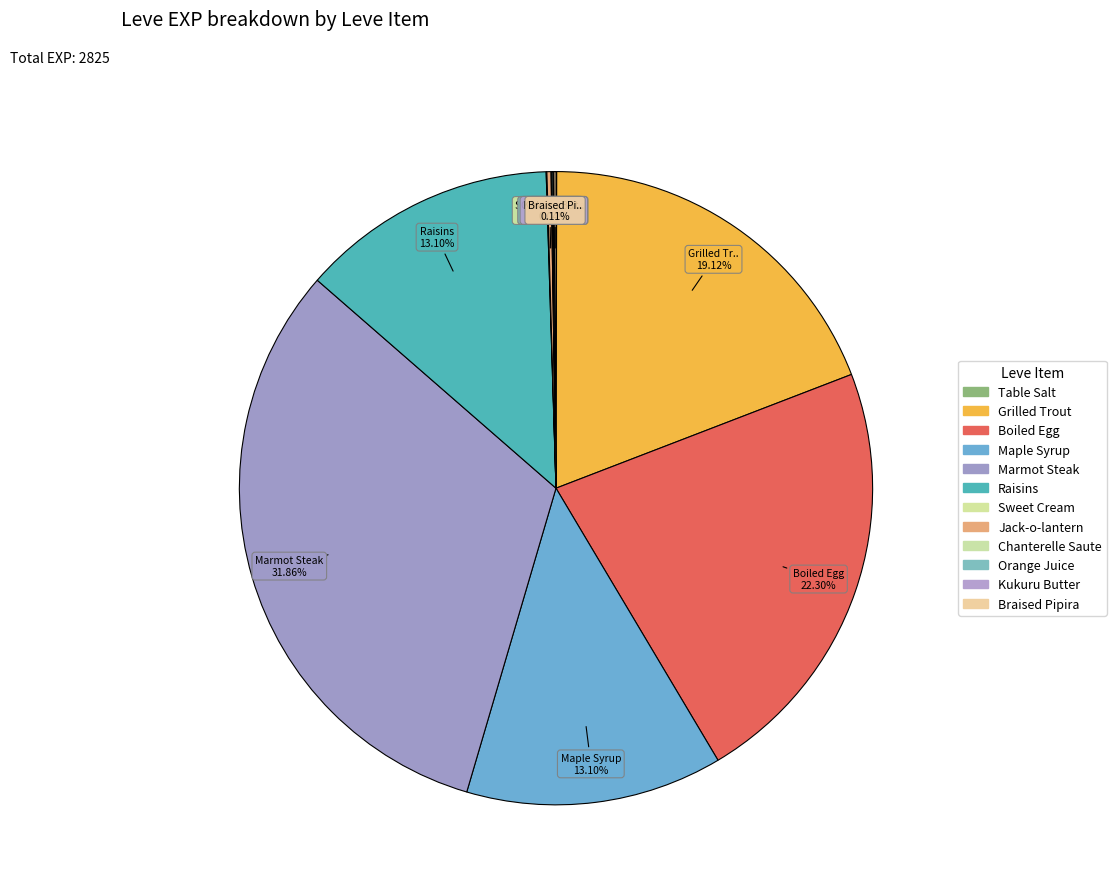

True or false: Raisins accounts for 22% of the total.

False